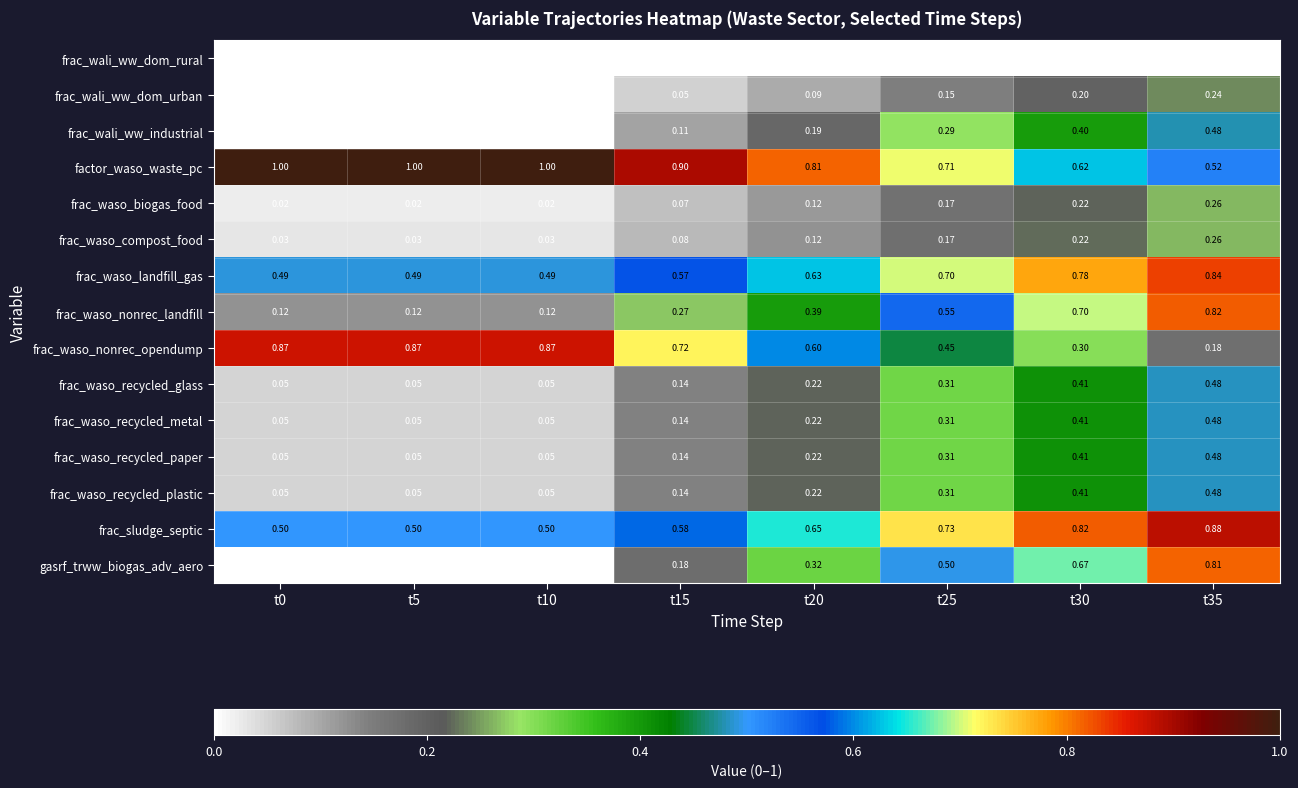

Which series changed the most between t15 and t35?

gasrf_trww_biogas_adv_aero